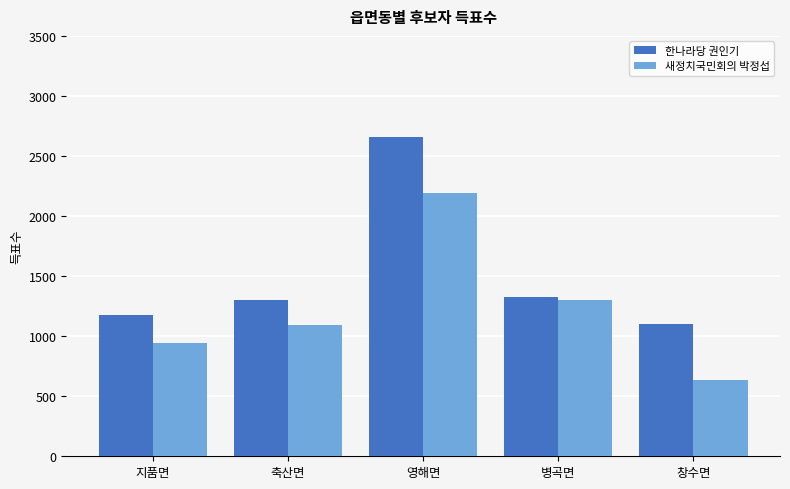

What is the total value across all series at 축산면?

2391